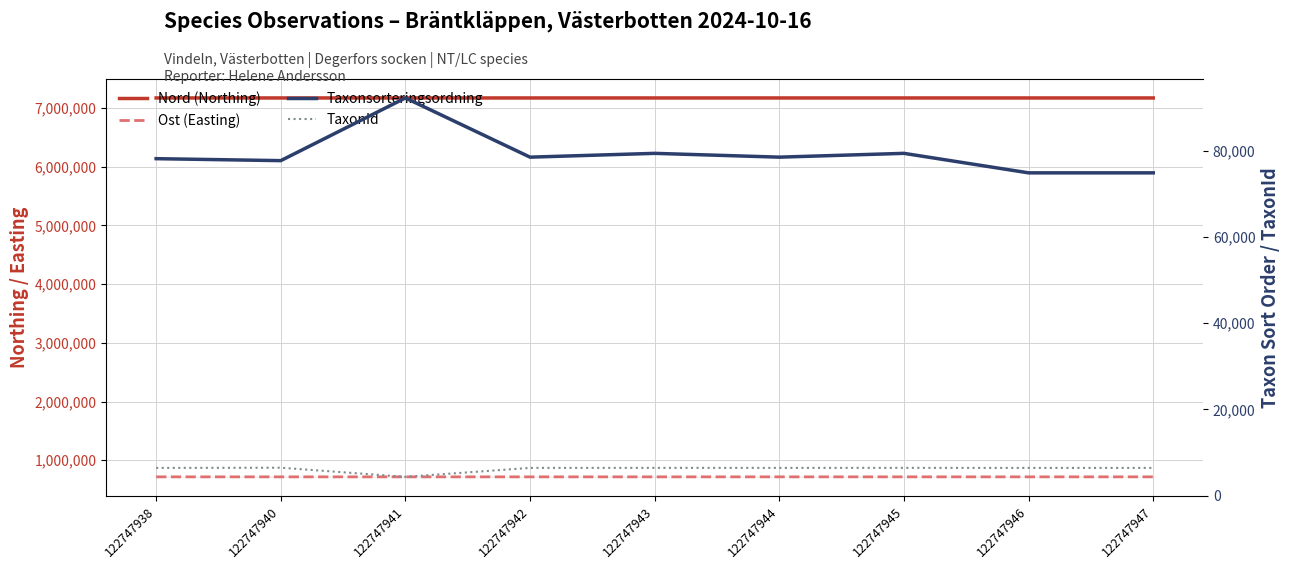

What is the smallest value displayed?

4364